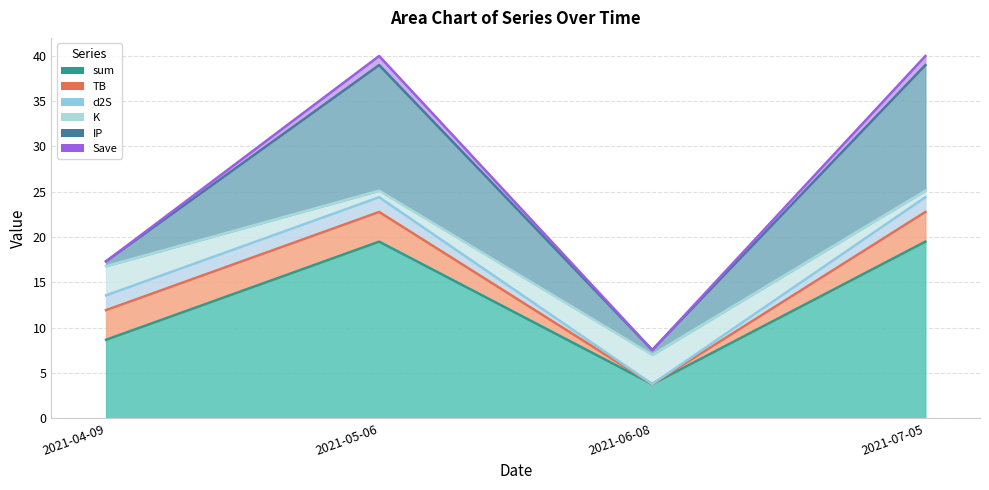

What is the sum of the d2S values at 2021-05-06 and 2021-06-08?

1.6